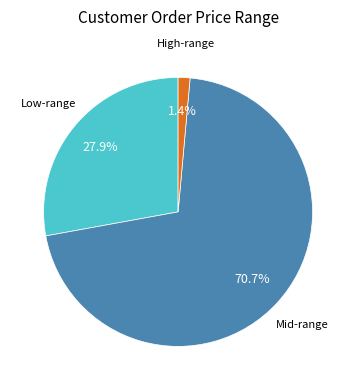

Between Mid-range and Low-range, which is larger?

Mid-range